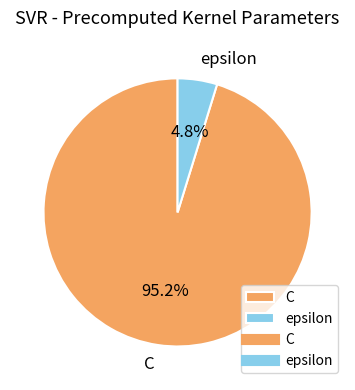

Combined, do epsilon and C account for over 50%?

Yes